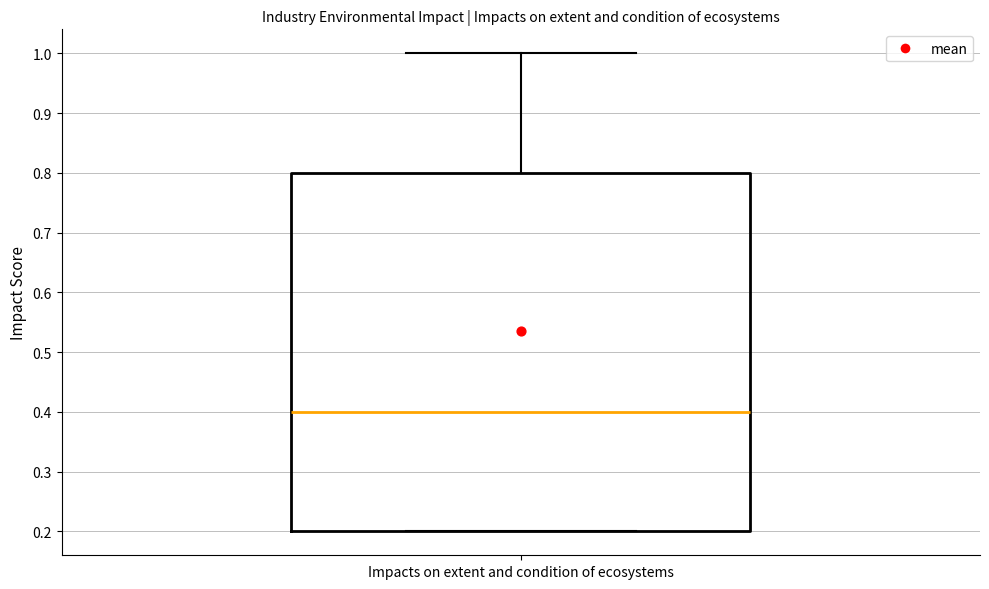

Read this box plot against the y-axis: the position of the median line, the range covered by the box, and the ends of both whiskers. The values are not printed on the chart, so give them approximately, as read against the axis.

median 0.4, box 0.2 to 0.8, whiskers 0.2 to 1.0